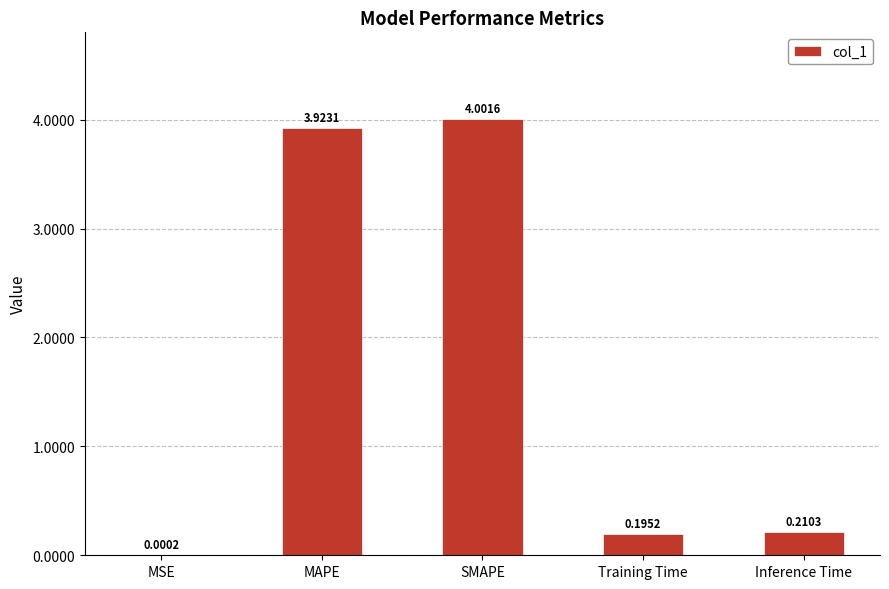

Which label corresponds to the largest value in the chart?

SMAPE